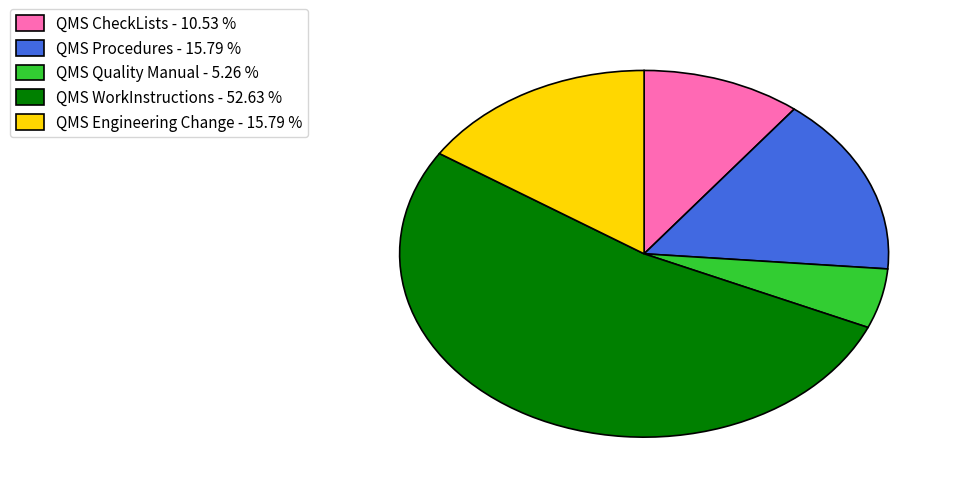

Do QMS Procedures - 15.79 % and QMS WorkInstructions - 52.63 % together represent more than half of the pie?

Yes